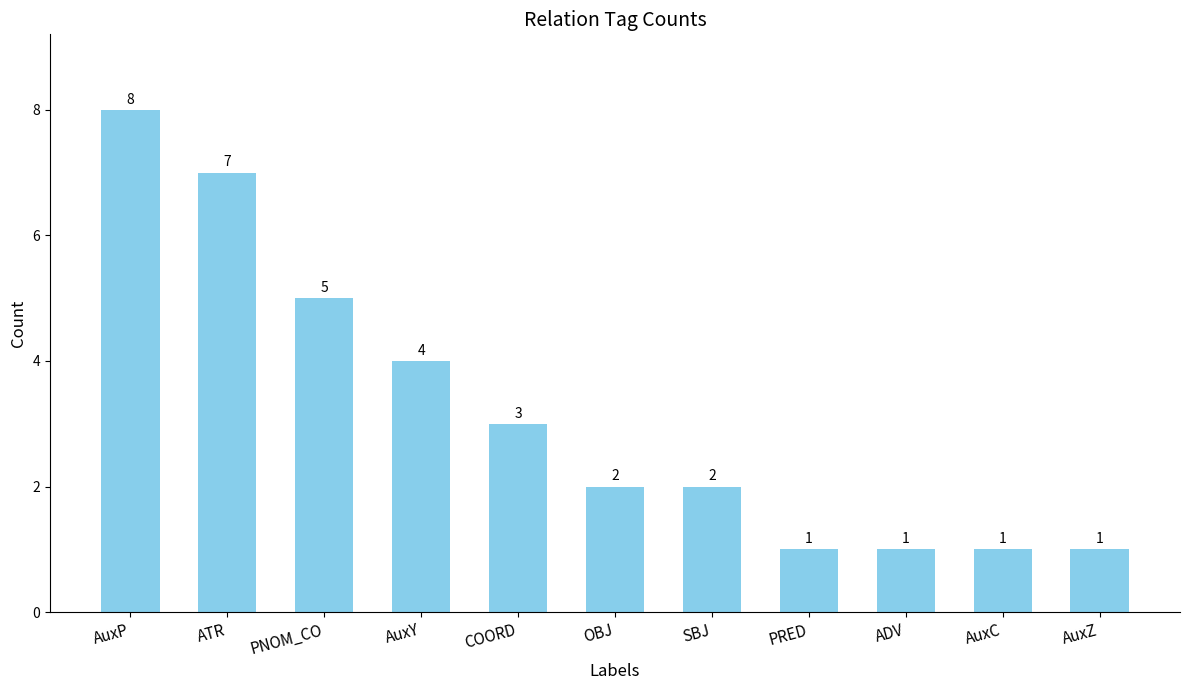

Count the values in the range 1 to 5.

9